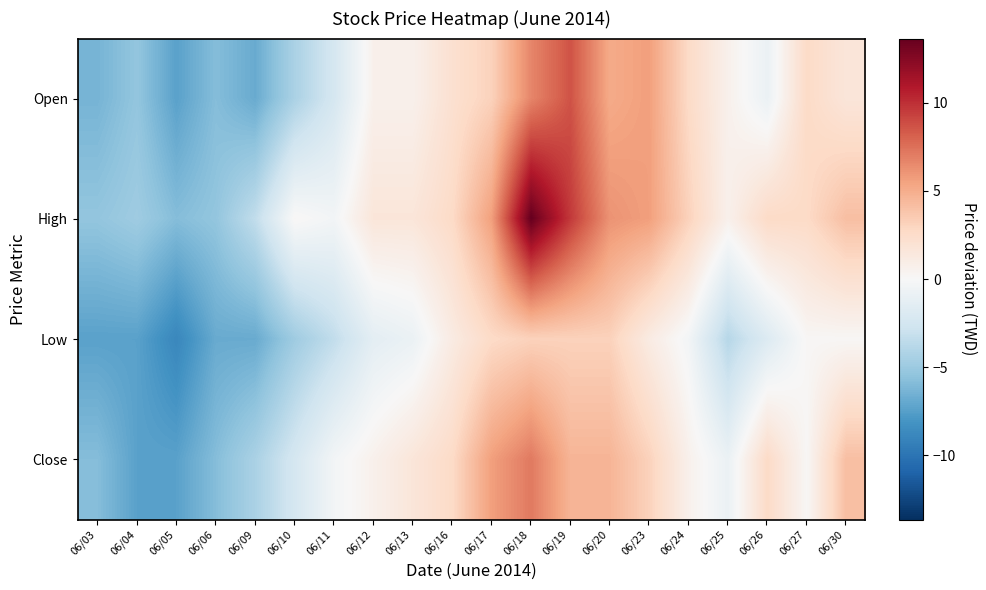

How many categories are shown in the chart?

20